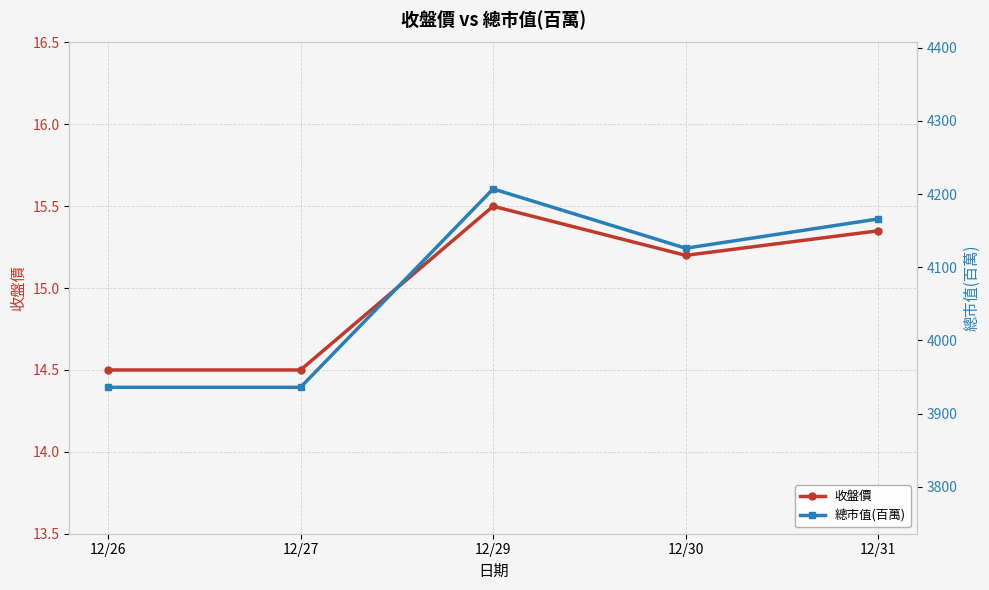

Reading right to left, list all the values displayed in this chart.

收盤價: 12/31=15.3	12/30=15.2	12/29=15.5	12/27=14.5	12/26=14.5
總市值(百萬): 12/31=4166.0	12/30=4126.0	12/29=4207.0	12/27=3936.0	12/26=3936.0